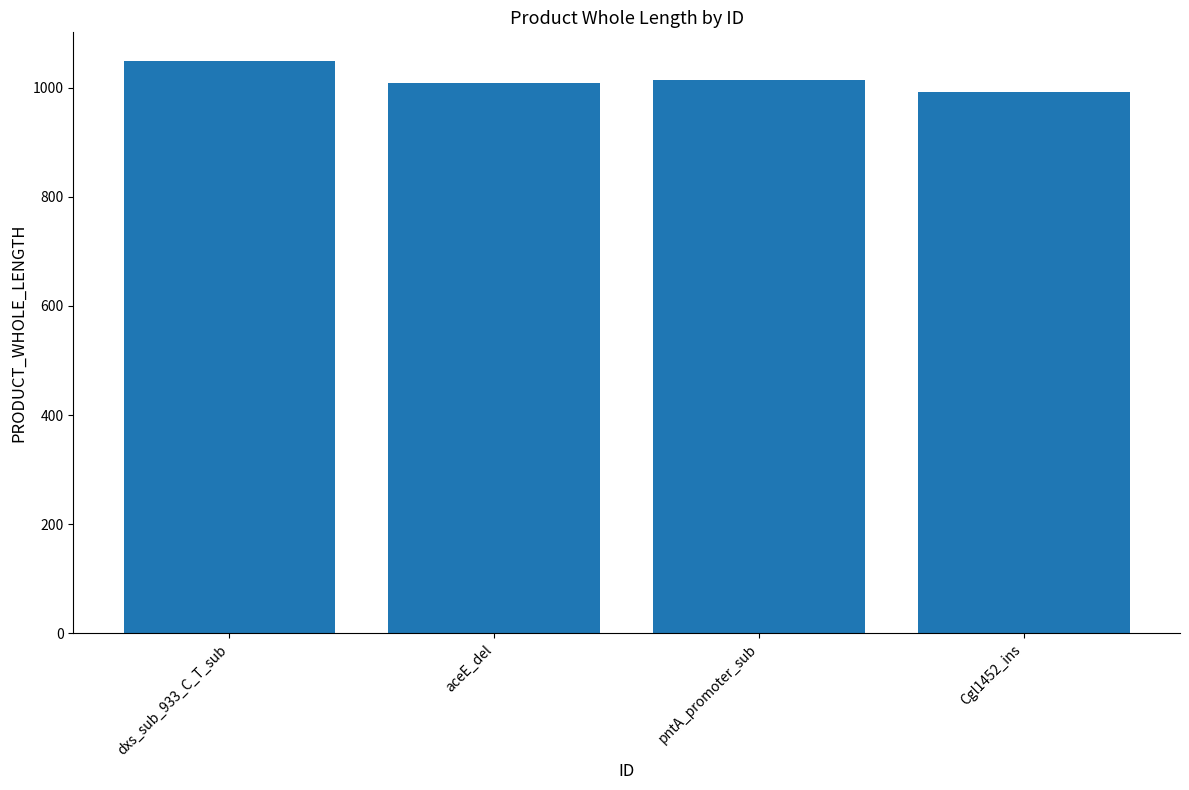

What is the ratio of the value at pntA_promoter_sub to the value at dxs_sub_933_C_T_sub?

1.0